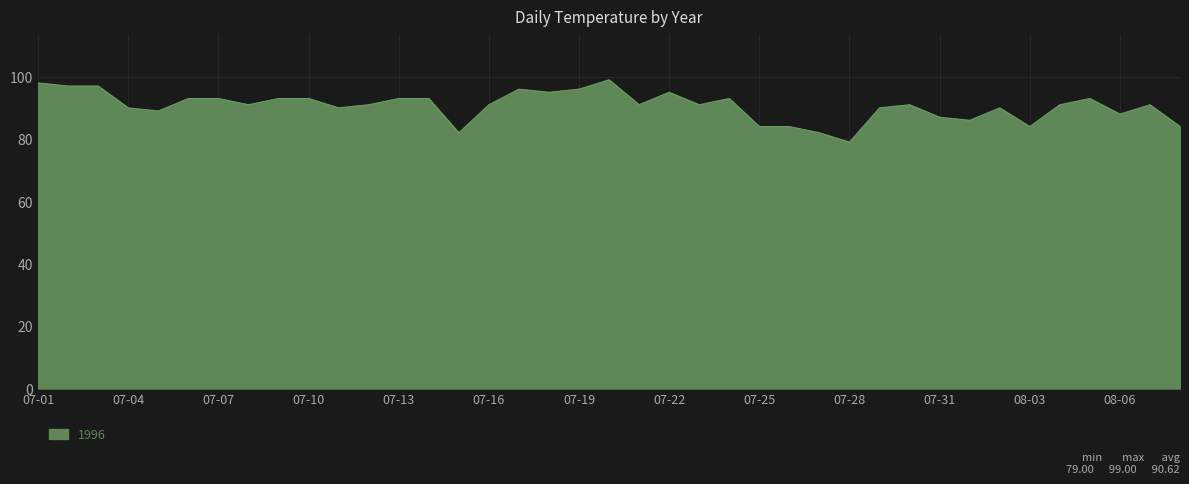

How many categories are shown in the chart?

39